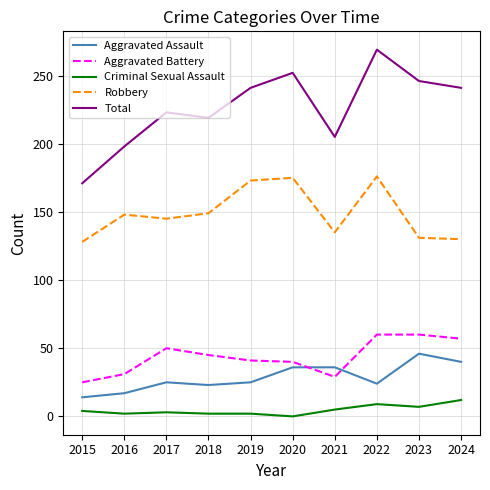

True or false: Aggravated Battery and Total intersect in this chart.

False